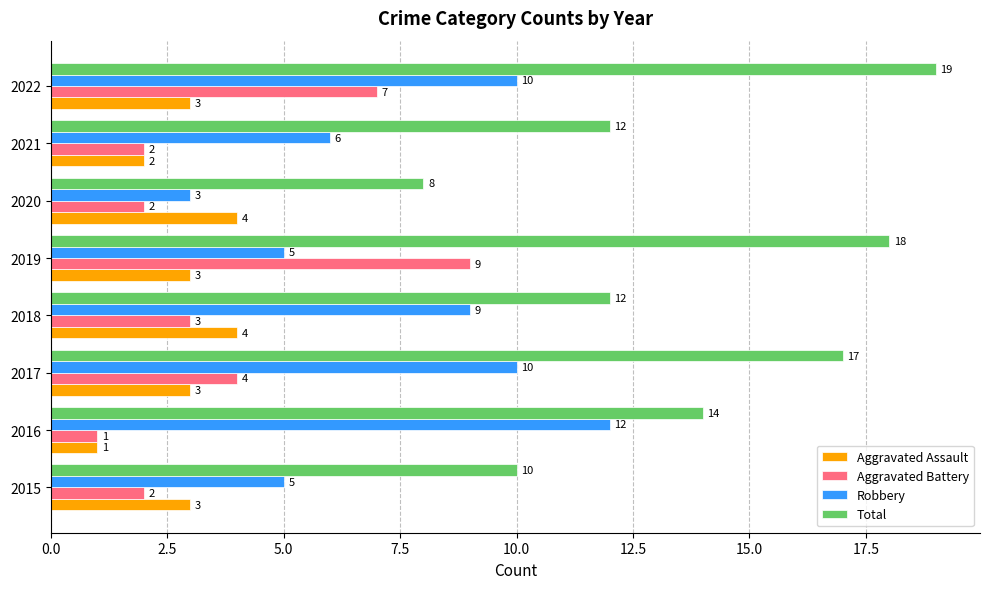

Which series has the widest spread of values?

Total